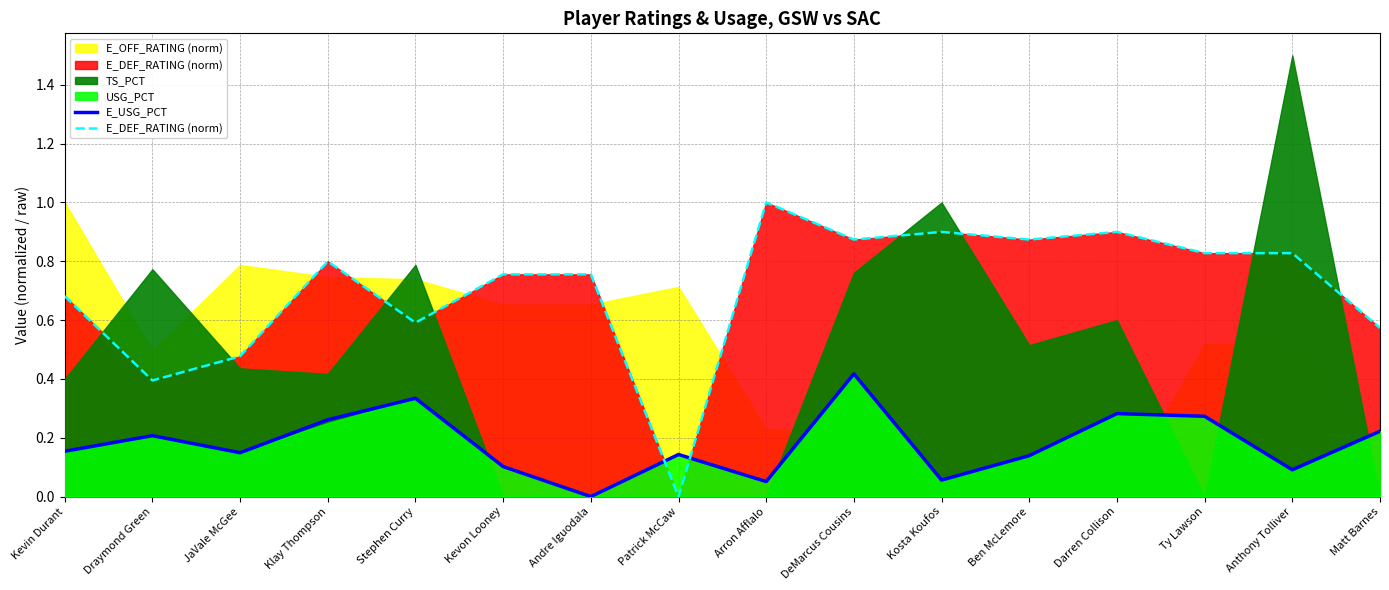

How many E_DEF_RATING (norm) values are between 0 and 1?

16